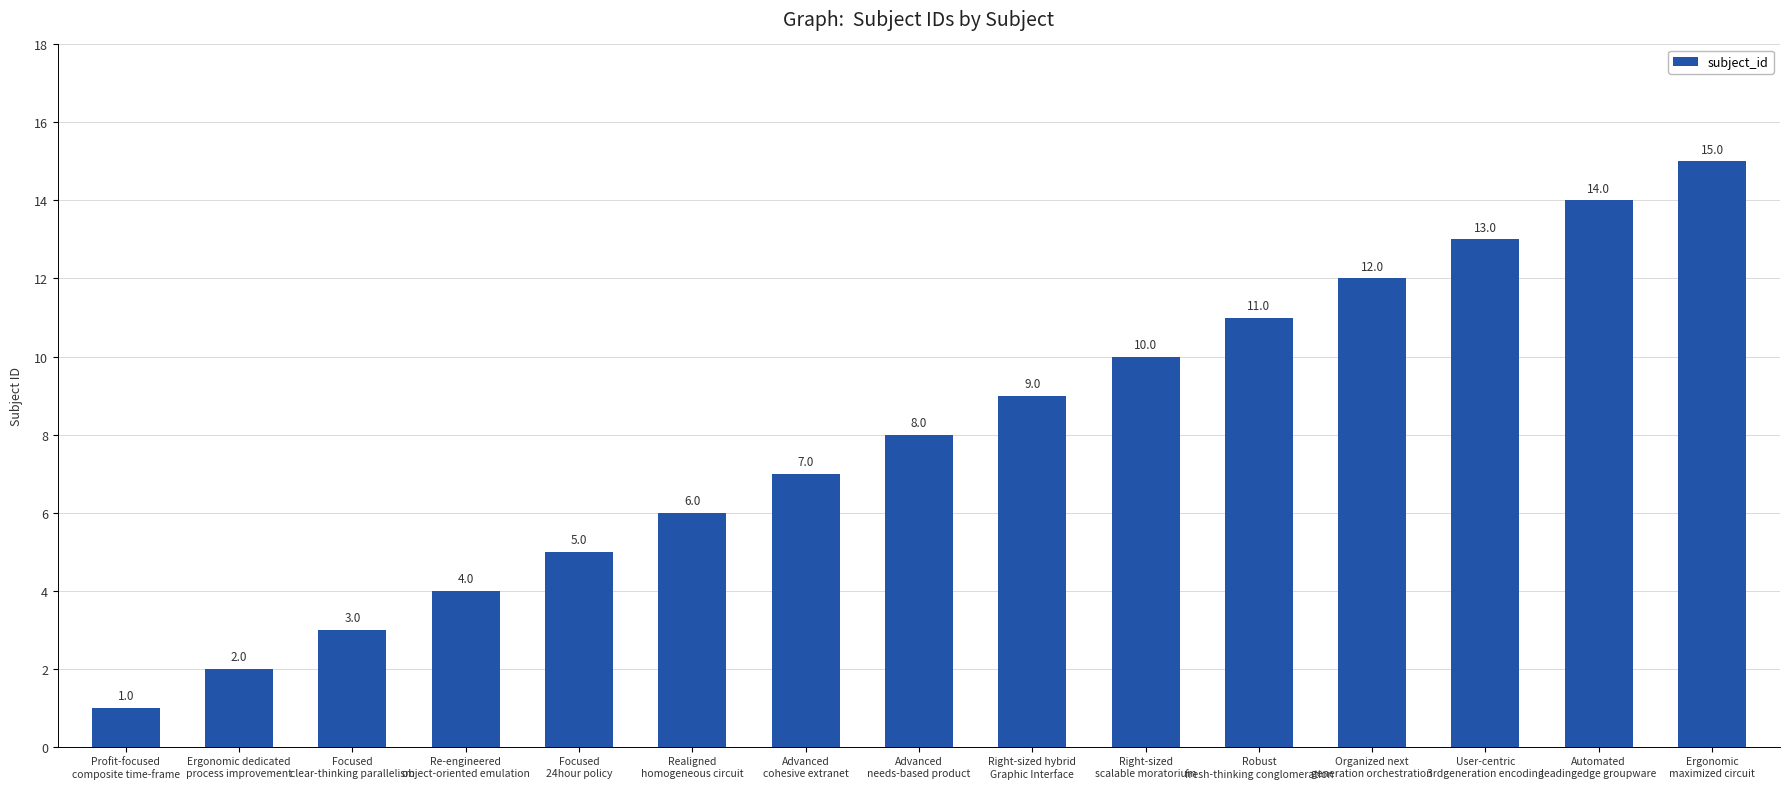

Count the number of categories in the chart.

15